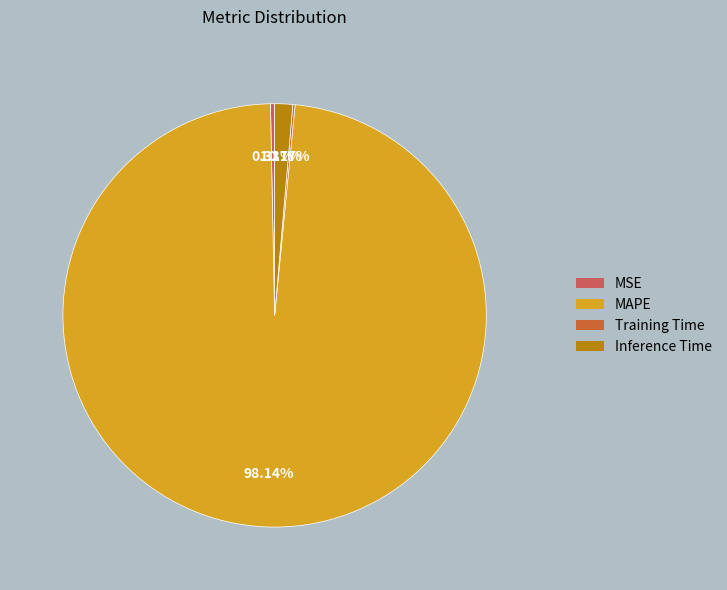

What is the largest slice in the pie chart?

MAPE